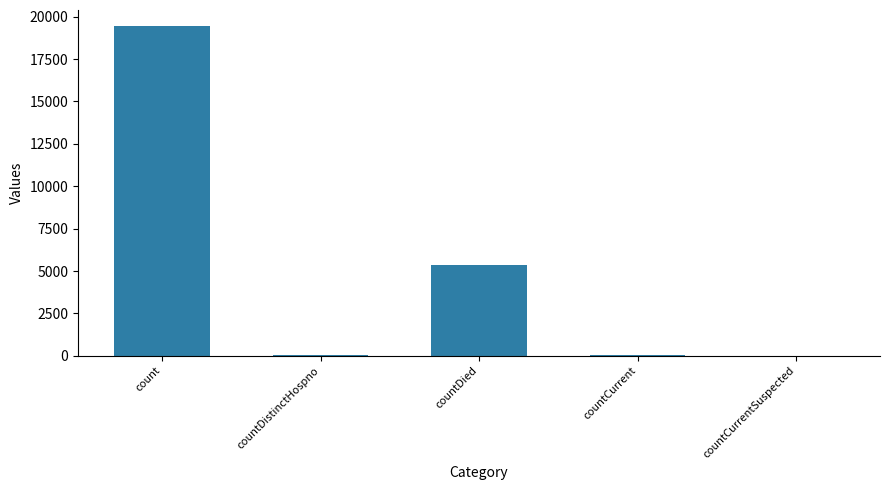

At which label does the data first exceed 60?

count